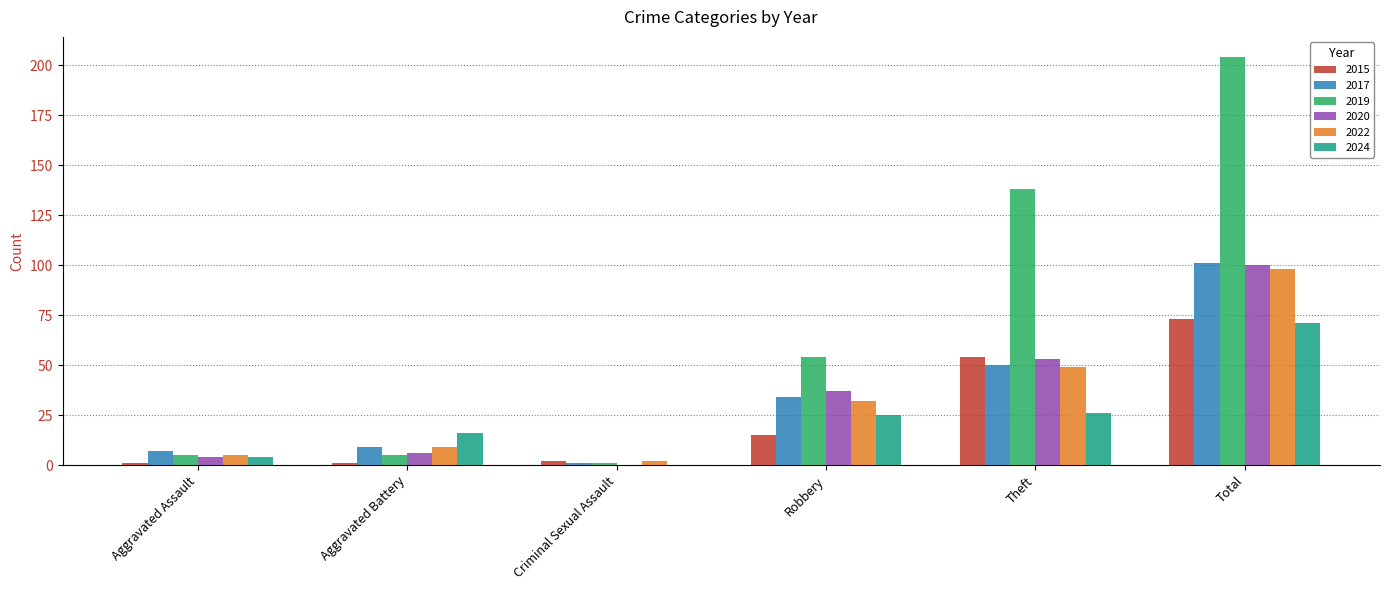

What are all the series names shown in the legend?

2015, 2017, 2019, 2020, 2022, 2024